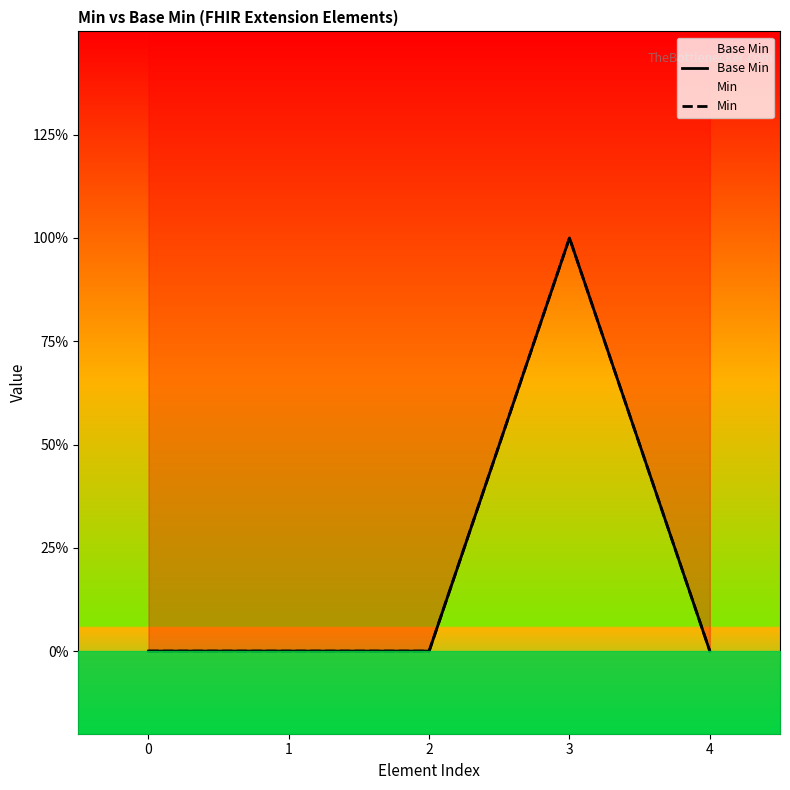

True or false: Base Min and Min intersect in this chart.

False